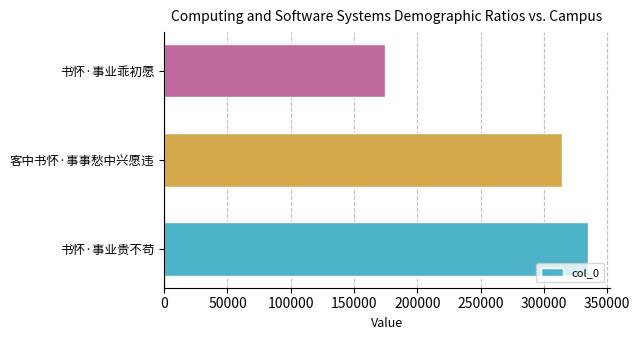

Which has a higher value, 书怀·事业乖初愿 or 书怀·事业贵不苟?

书怀·事业贵不苟